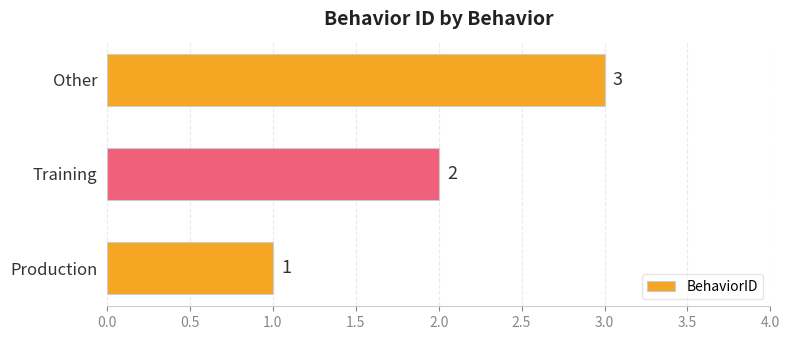

True or false: the data shows 2 at Training.

True